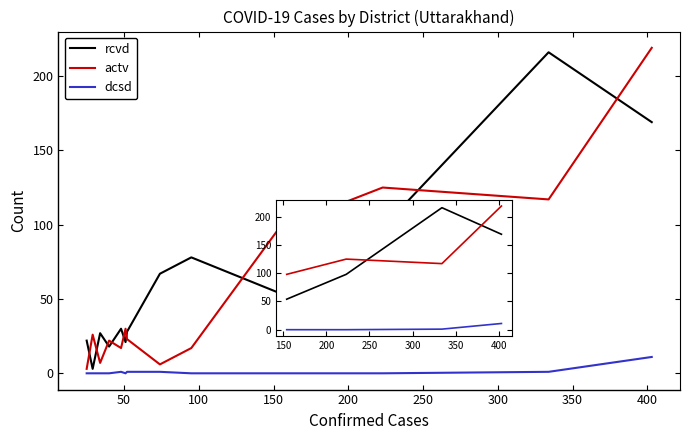

In rcvd, how many points are higher than both neighbors (excluding endpoints)?

4